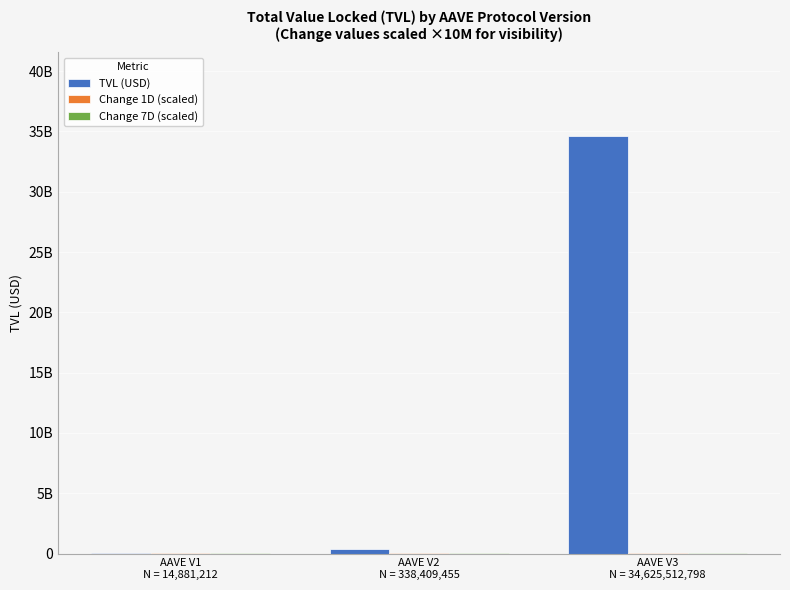

The value of Change 7D (scaled) at AAVE V2
N = 338,409,455 is 2545208.6. True or false?

False